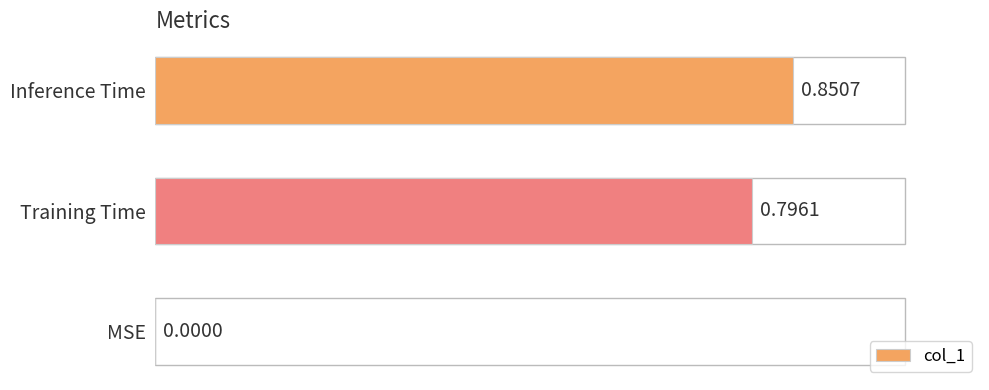

What is the sum of the values at Training Time and MSE?

0.8